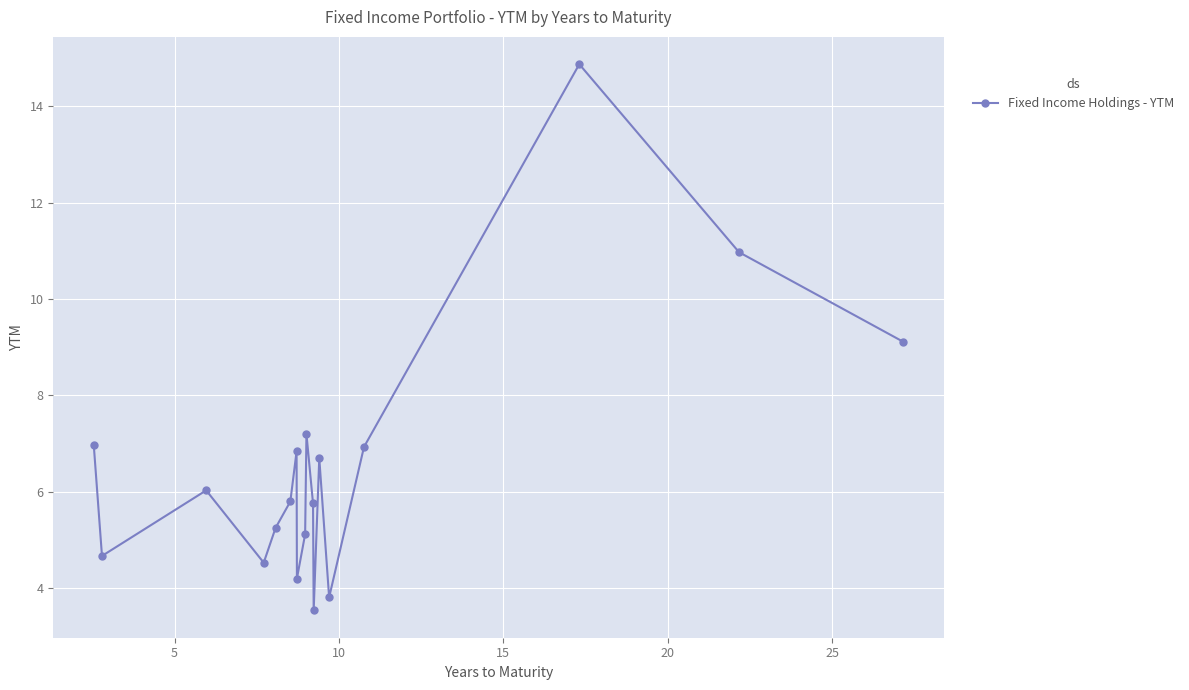

What is the value of the 9th point from the left?

5.1